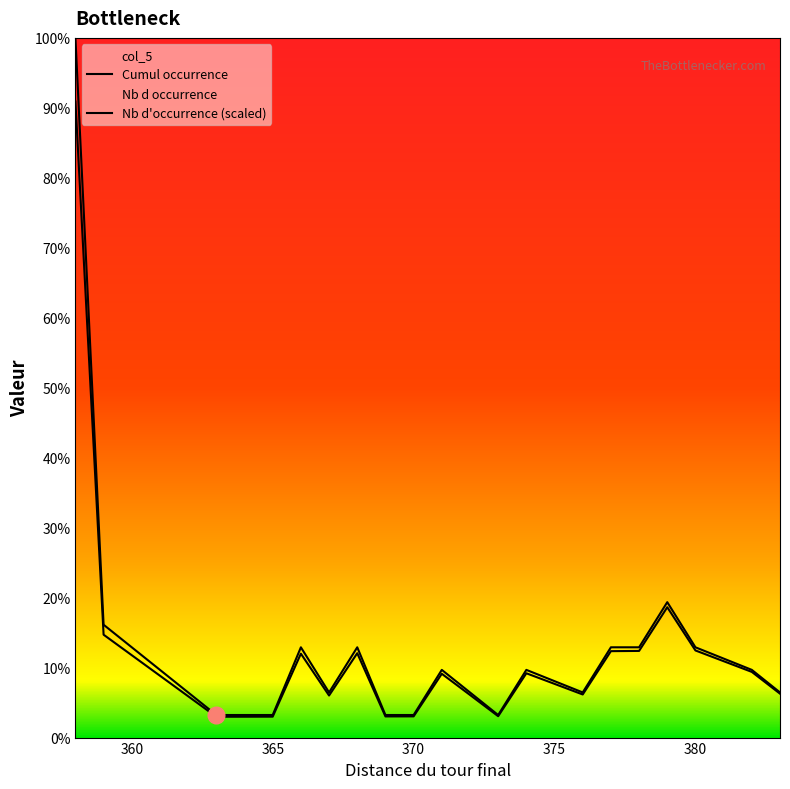

How many values in the Nb d occurrence series exceed 1181?

11